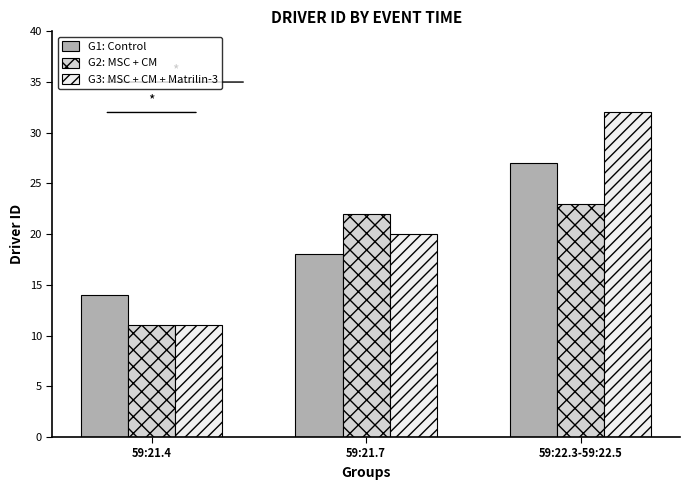

What is the label of the 2nd bar from the left?

59:21.7